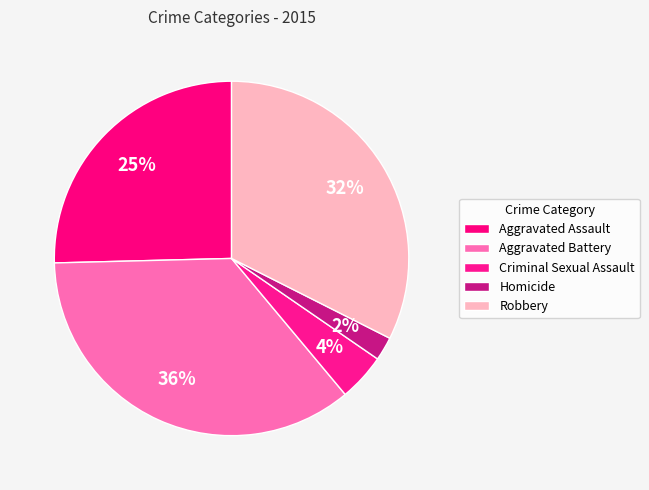

To the nearest percent, what portion does Criminal Sexual Assault represent?

4%